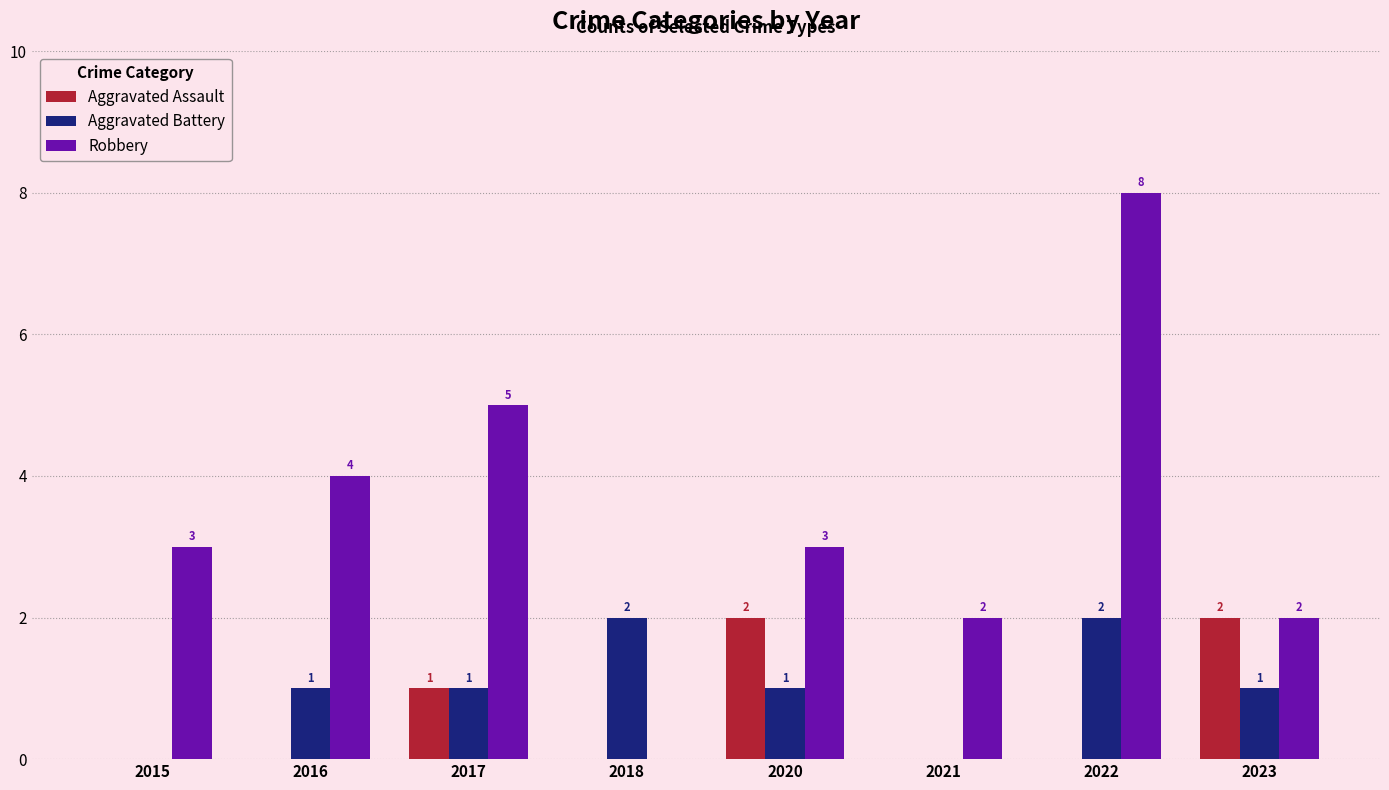

What is the spread (max minus min) of values at 2016?

4